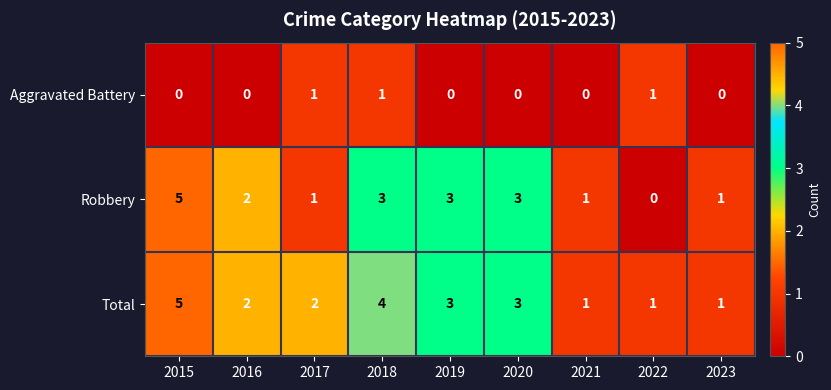

Reading left to right, extract all data points from this chart.

Aggravated Battery: 2015=0	2016=0	2017=1	2018=1	2019=0	2020=0	2021=0	2022=1	2023=0
Robbery: 2015=5	2016=2	2017=1	2018=3	2019=3	2020=3	2021=1	2022=0	2023=1
Total: 2015=5	2016=2	2017=2	2018=4	2019=3	2020=3	2021=1	2022=1	2023=1